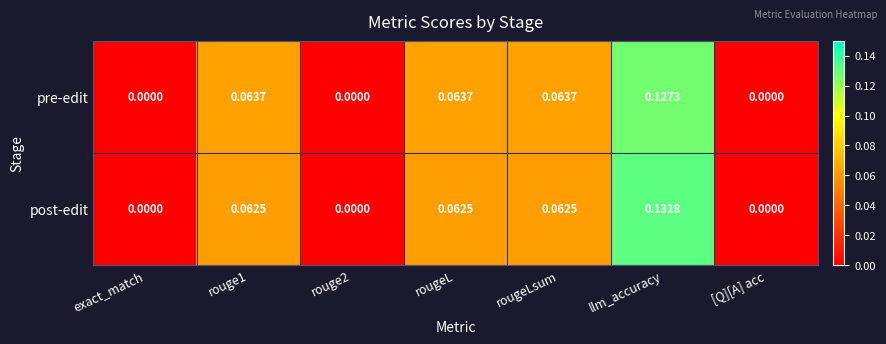

Which label corresponds to the largest value in the chart?

llm_accuracy